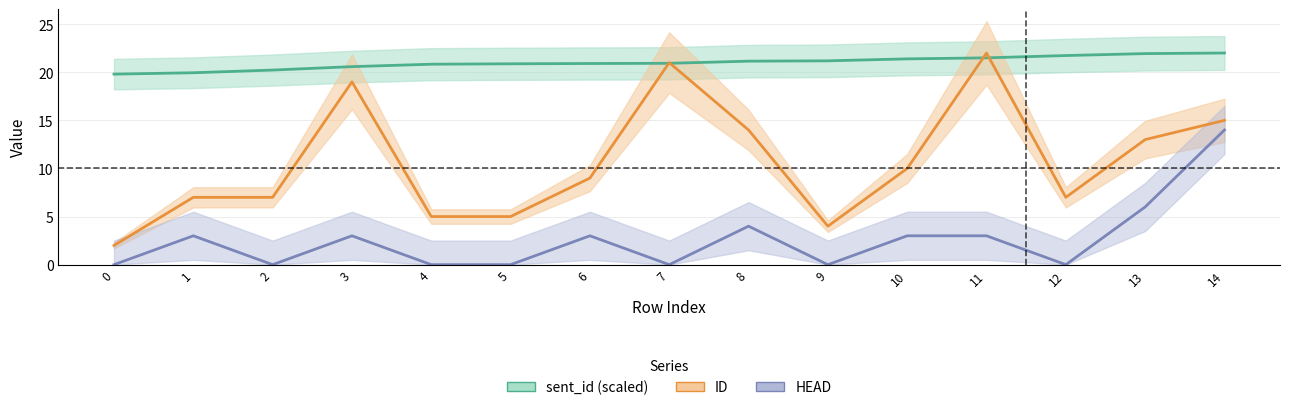

True or false: HEAD and ID intersect in this chart.

False